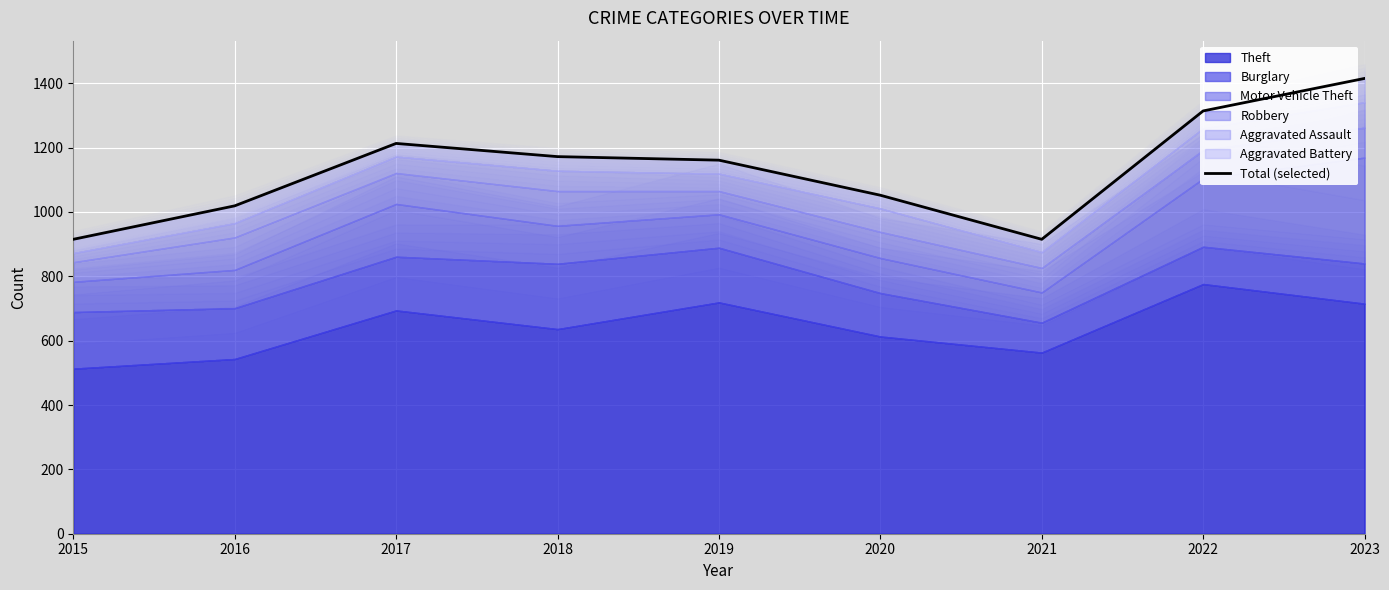

How many data points are less than 1161?

4